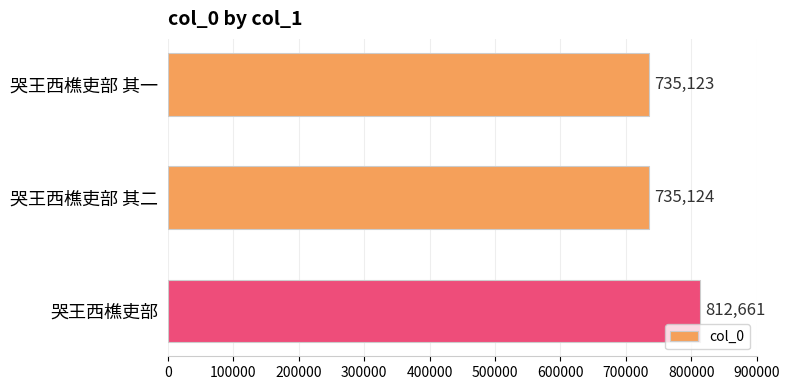

Reading top to bottom, list all the values displayed in this chart.

735123	735124	812661